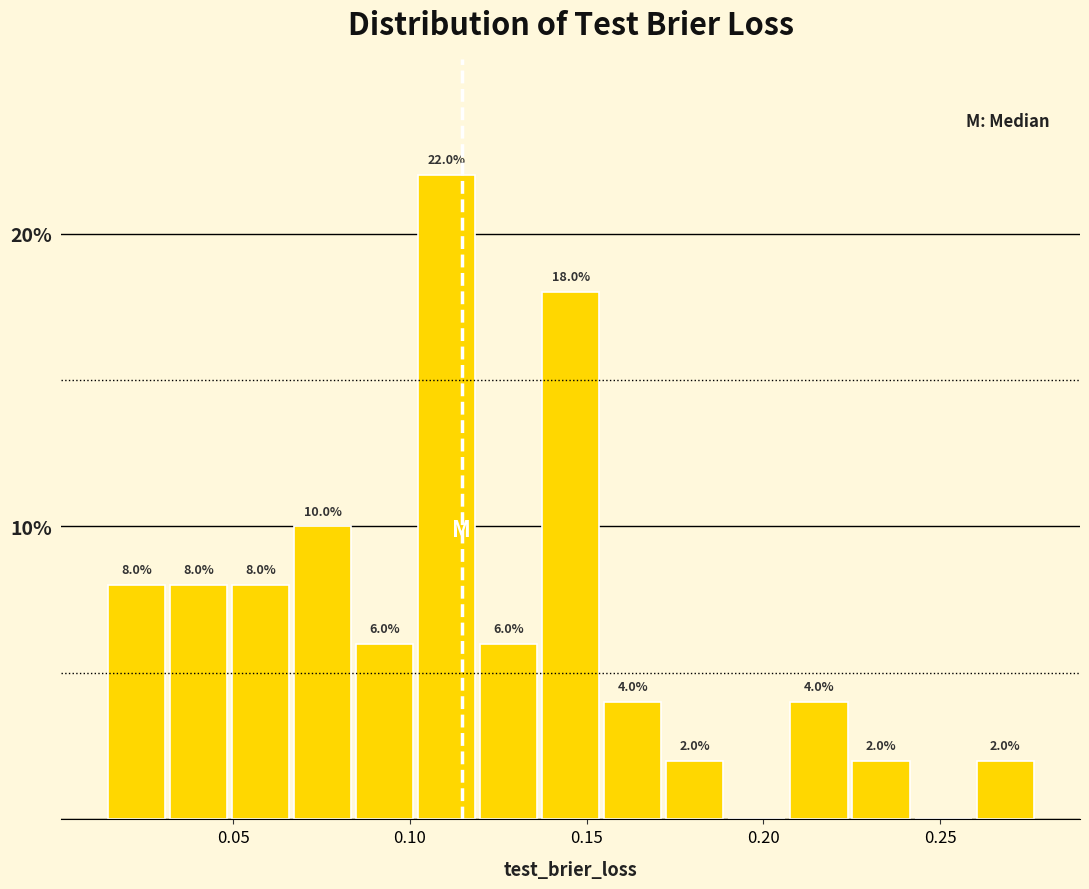

Around what value on the x-axis is the tallest bar? Give the approximate position of its centre, as read against the axis.

0.110